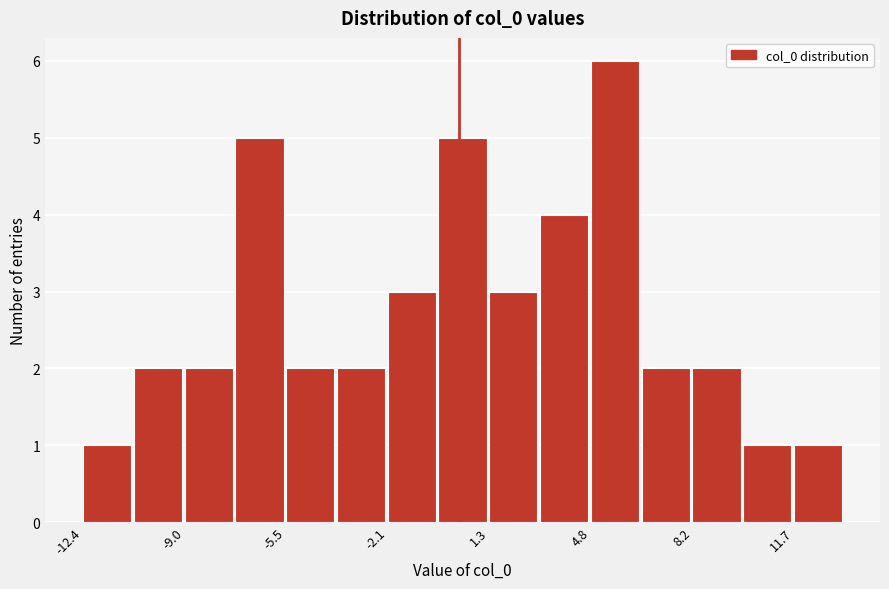

Read against the x-axis, roughly where is the centre of the tallest bar?

5.5